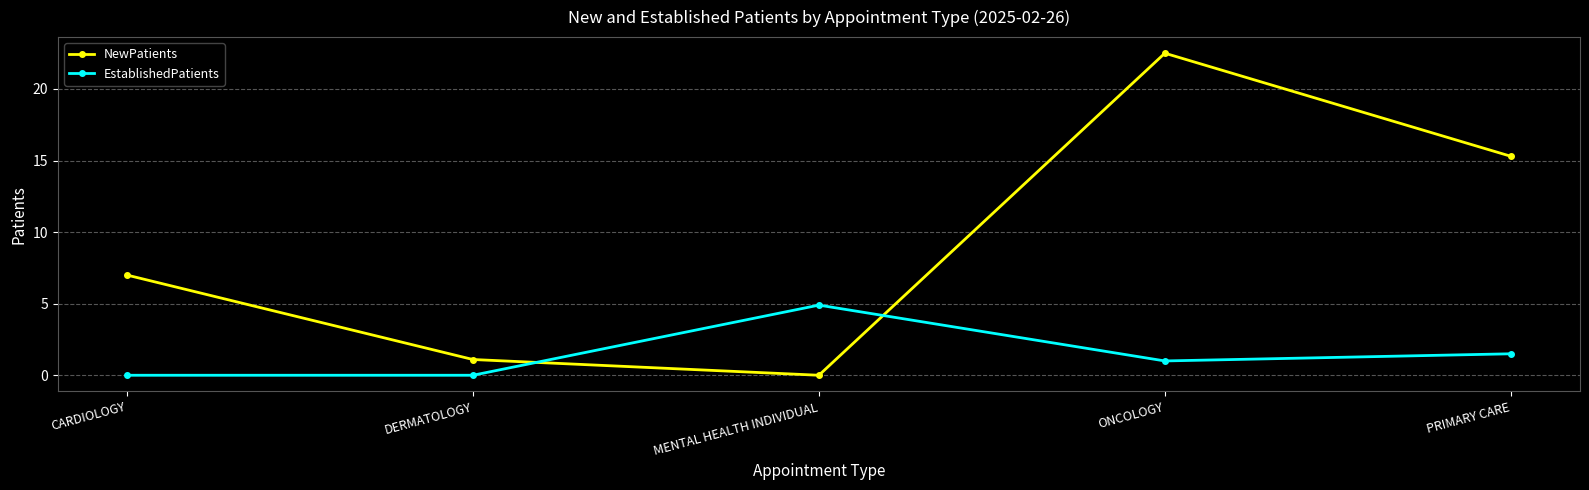

What is the greatest value displayed?

22.5